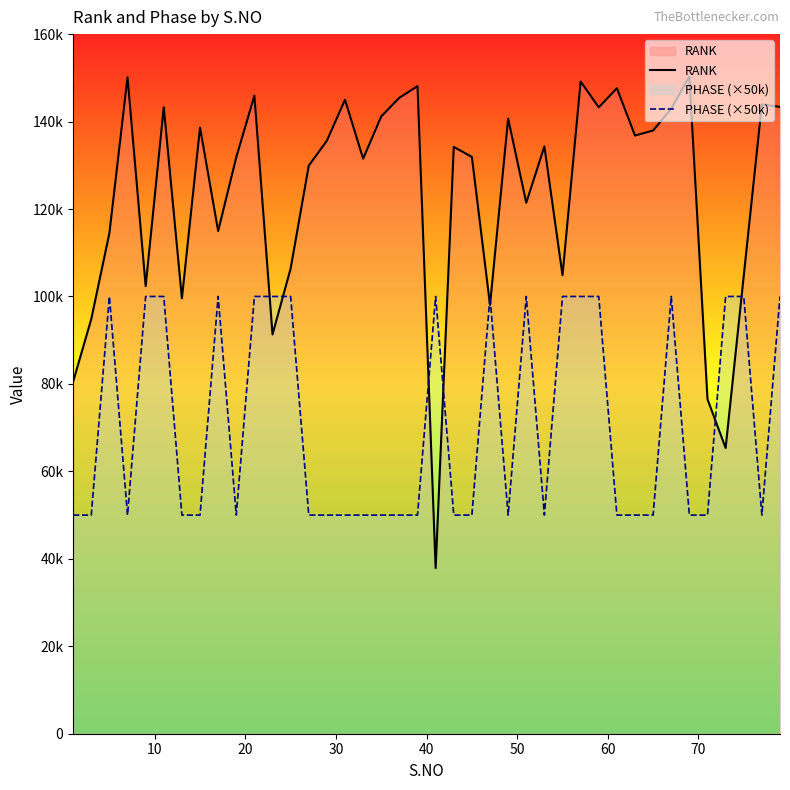

What is the difference between the maximum and minimum values in the RANK series?

112434